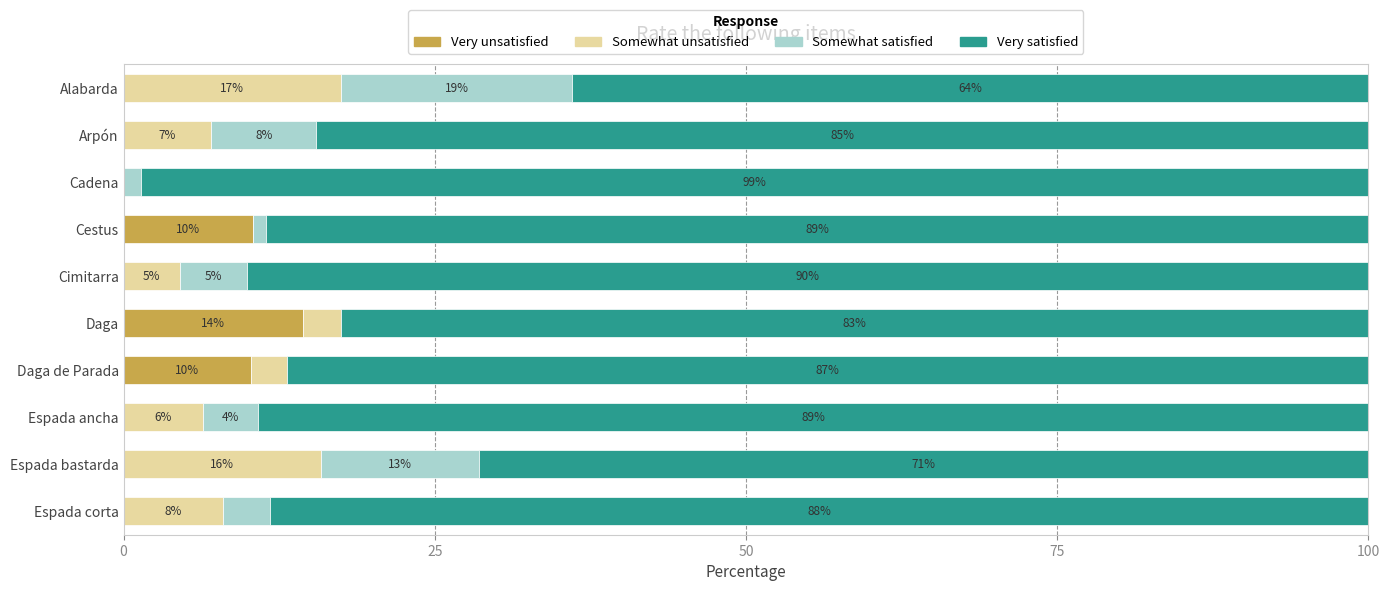

At how many categories does at least one series exceed 91?

1